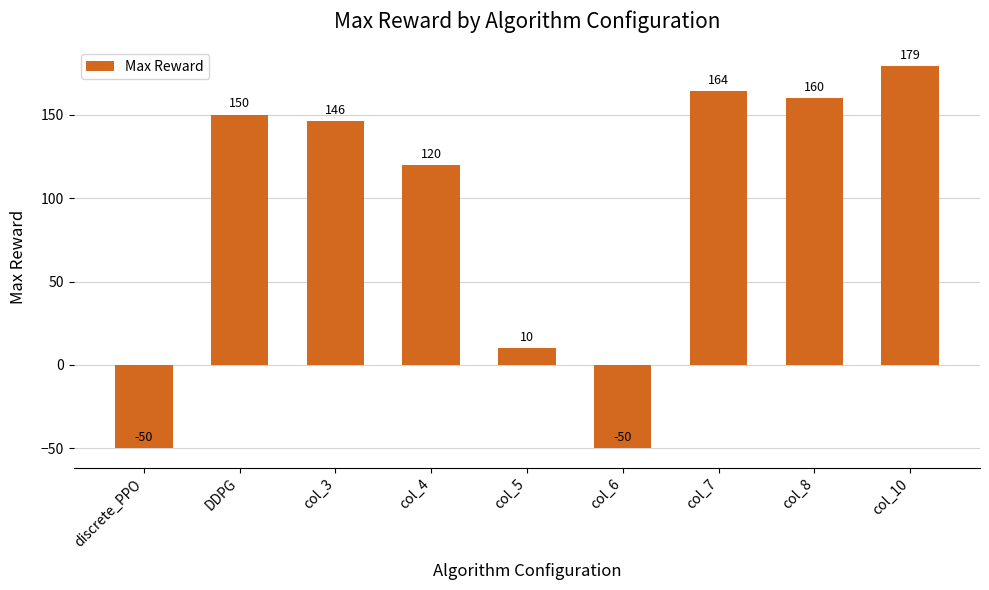

At which label does the data first exceed 146?

DDPG